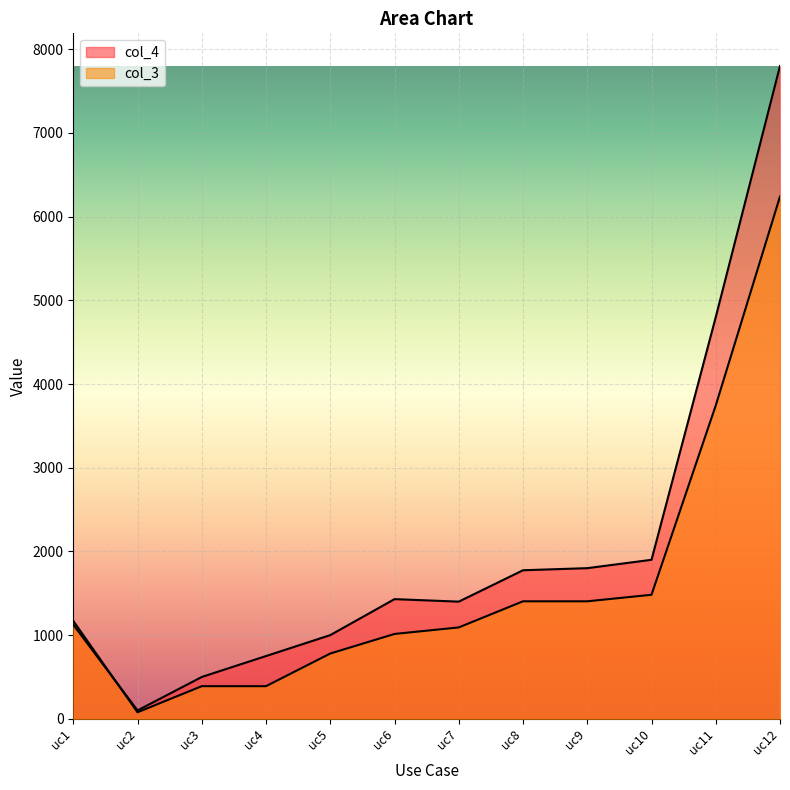

Rank the categories by col_3 value from lowest to highest.

uc2, uc3, uc4, uc5, uc6, uc7, uc1, uc8, uc9, uc10, uc11, uc12